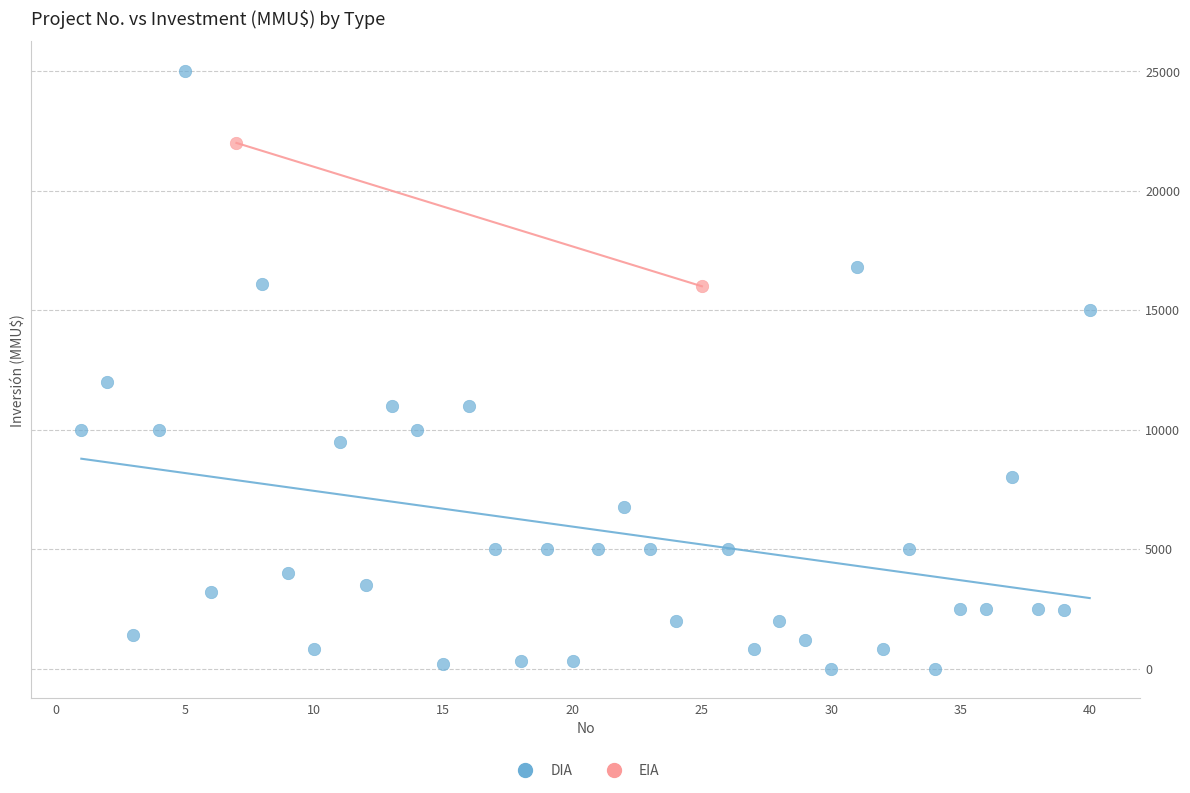

What are all the series names shown in the legend?

DIA, EIA